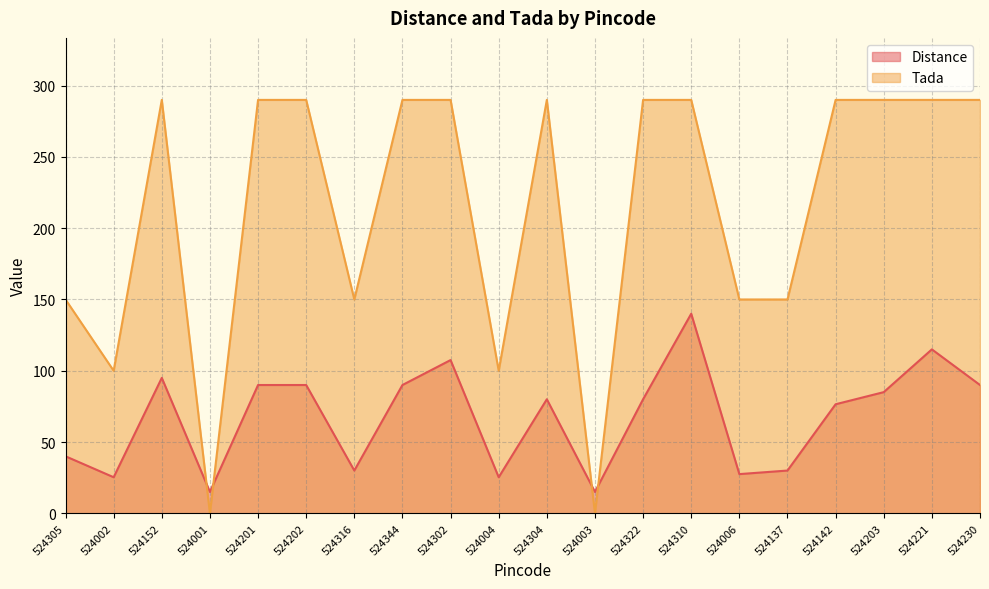

At 524305, list the series in order from largest to smallest.

Tada, Distance